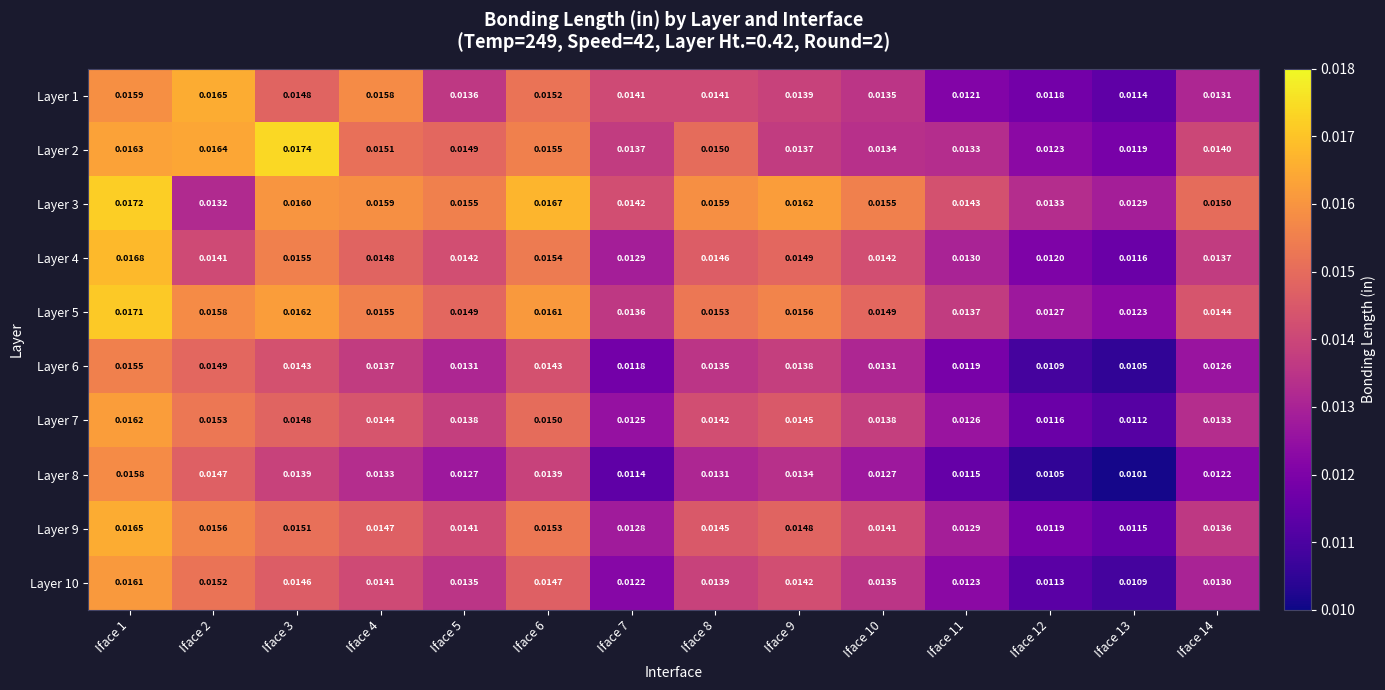

Is the value of Layer 7 at Iface 4 greater than the value of Layer 9 at Iface 9?

No